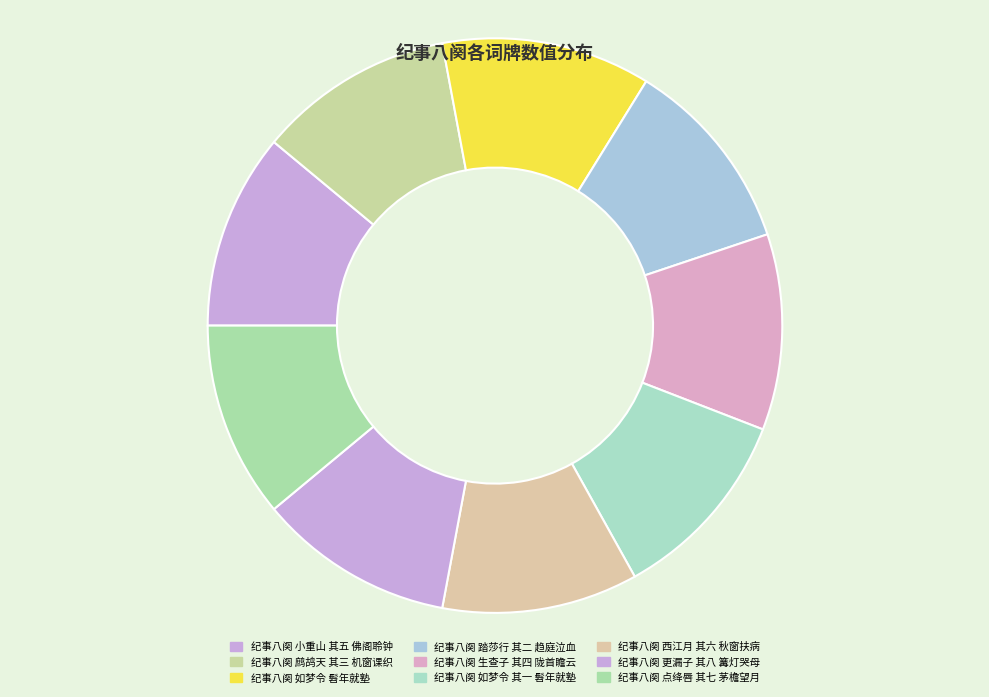

Is there any slice that represents more than half of the pie?

No